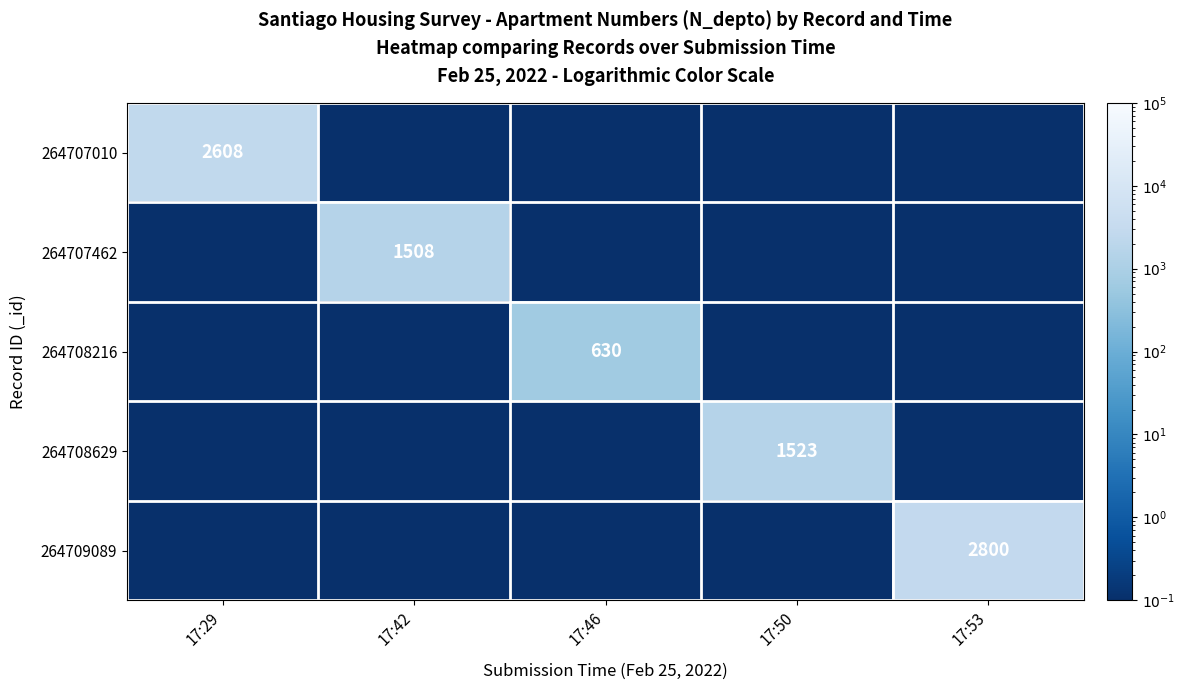

True or false: 264708629 has a value of 2720.4 at 17:50.

False